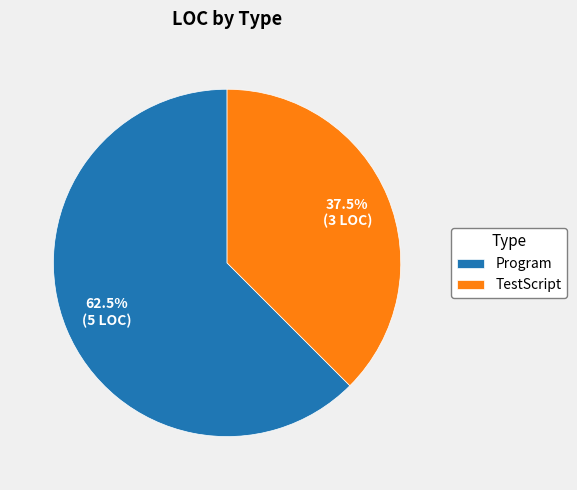

What is the largest slice in the pie chart?

Program